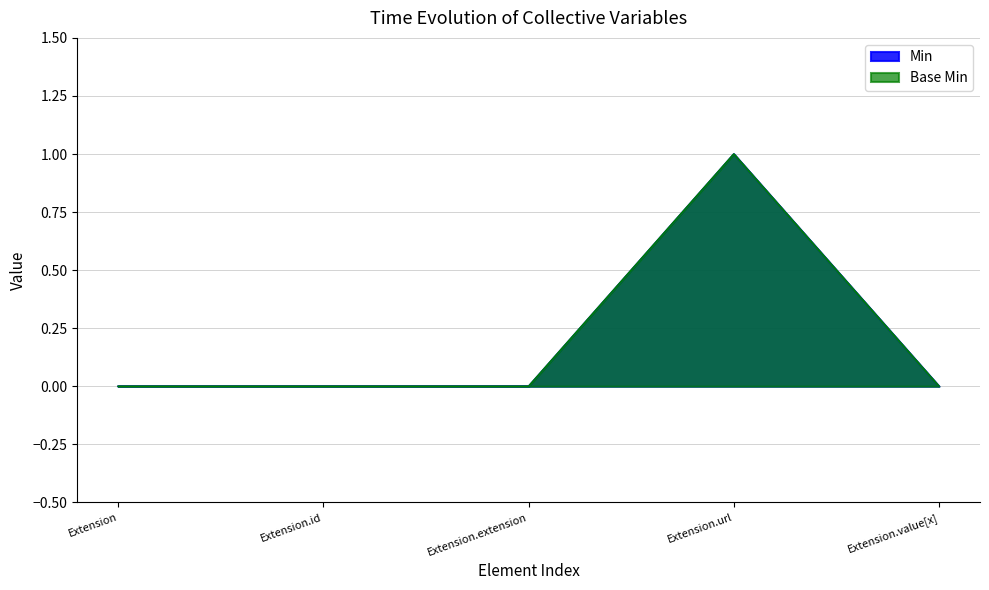

True or false: Min and Base Min cross at least once.

False